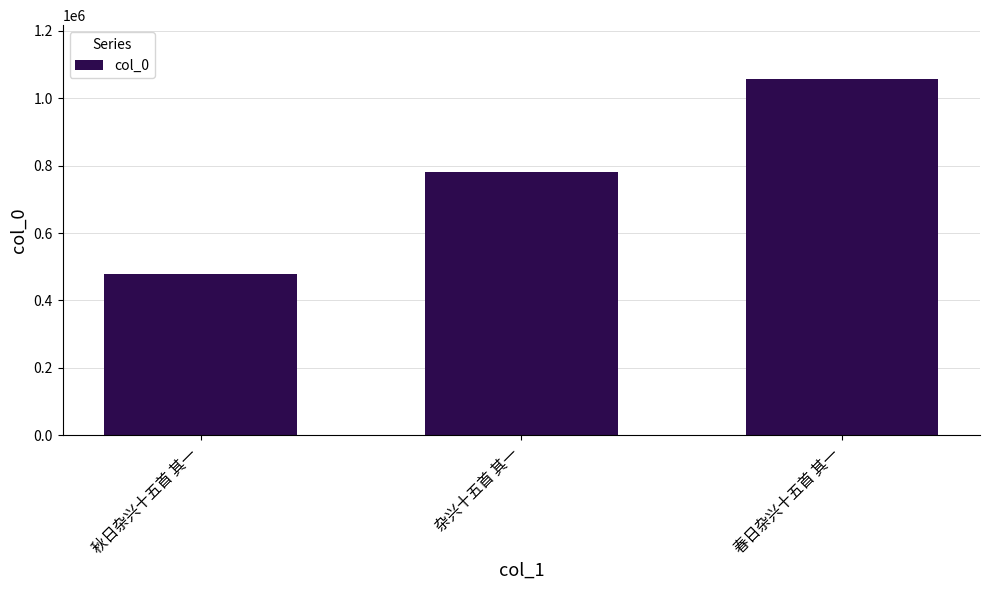

What is the value of the 3rd bar from the left?

1058330